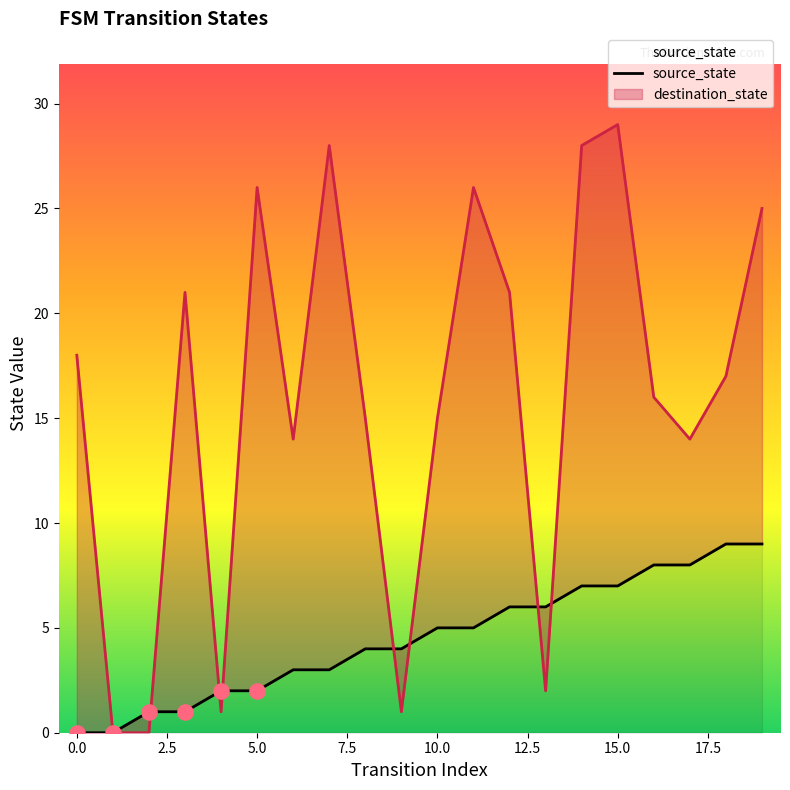

Which has a higher value, 17 or 15.0?

17